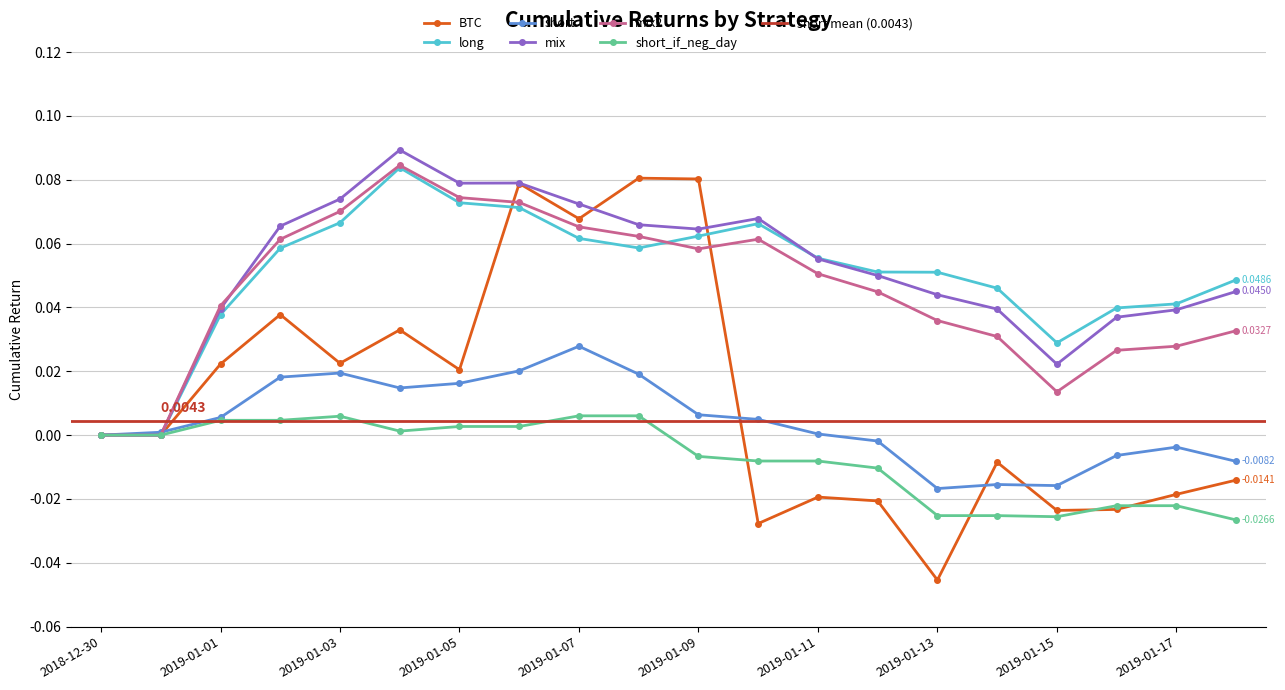

At which label does long reach its minimum?

2018-12-30